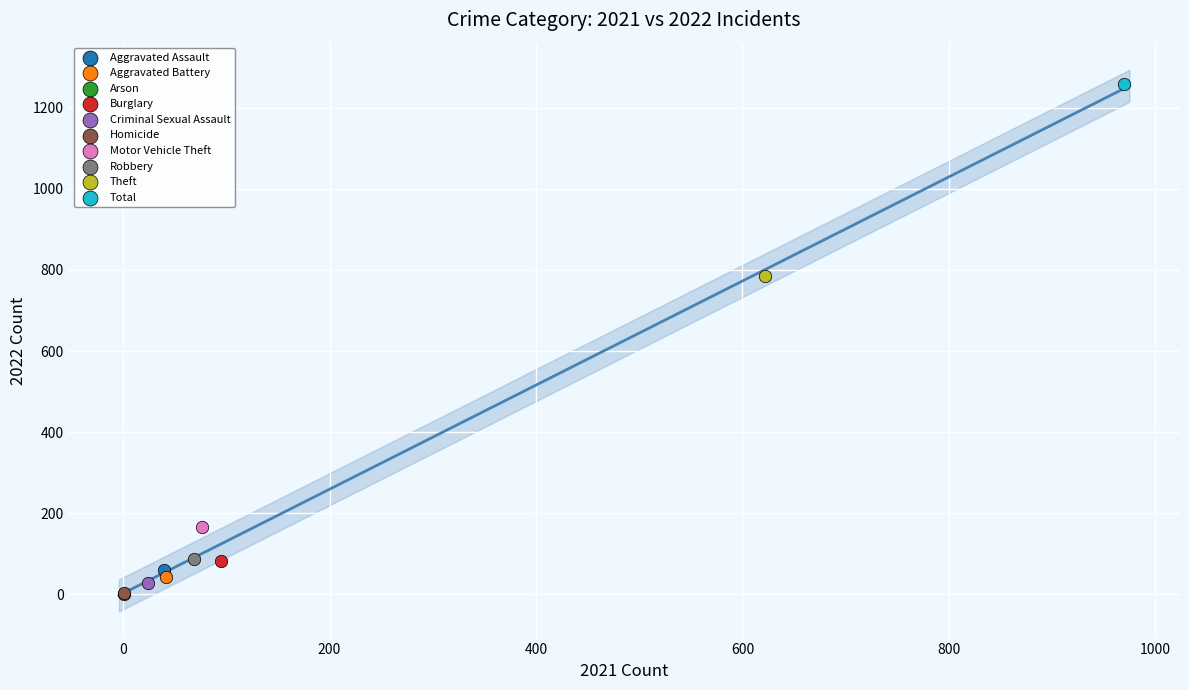

What are all the series names shown in the legend?

Aggravated Assault, Aggravated Battery, Arson, Burglary, Criminal Sexual Assault, Homicide, Motor Vehicle Theft, Robbery, Theft, Total